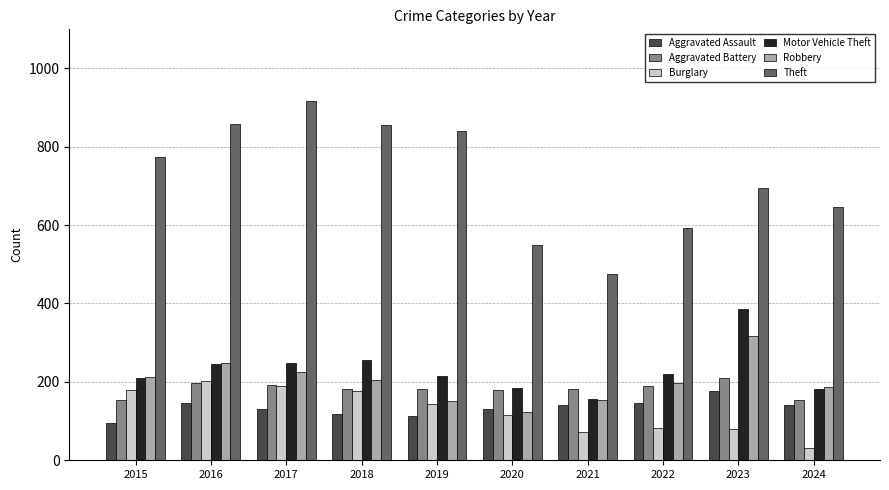

What is the lowest value of the Aggravated Battery series?

154